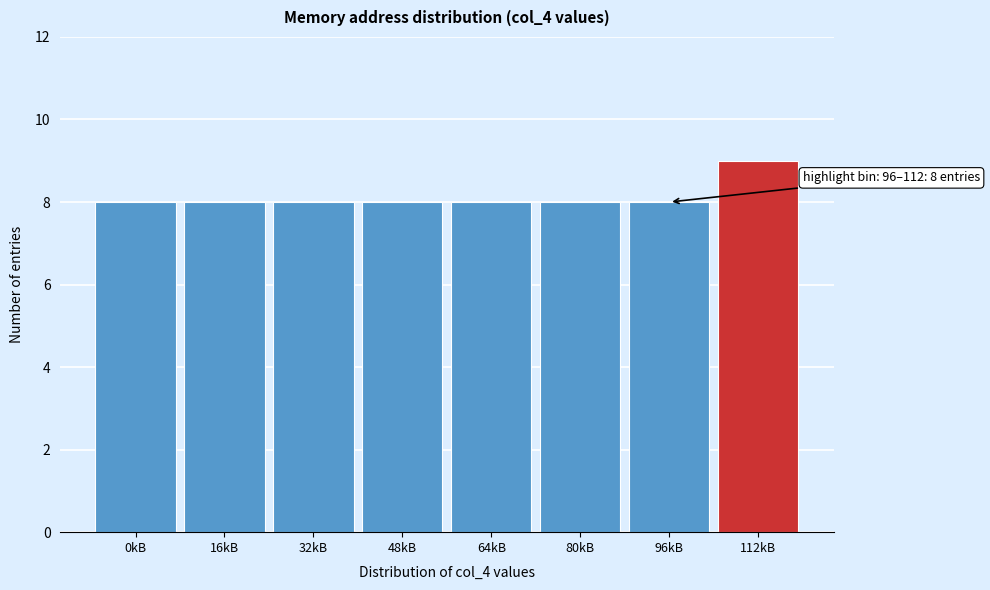

Reading right to left, extract all data points from this chart.

9	8	8	8	8	8	8	8